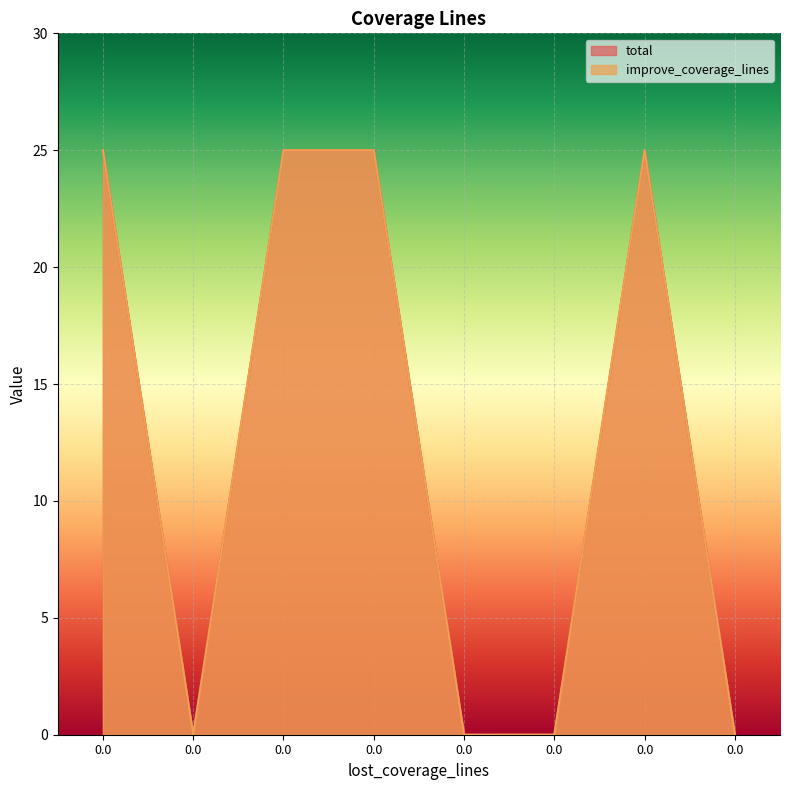

At 0.0, list the series in order from largest to smallest.

total, improve_coverage_lines